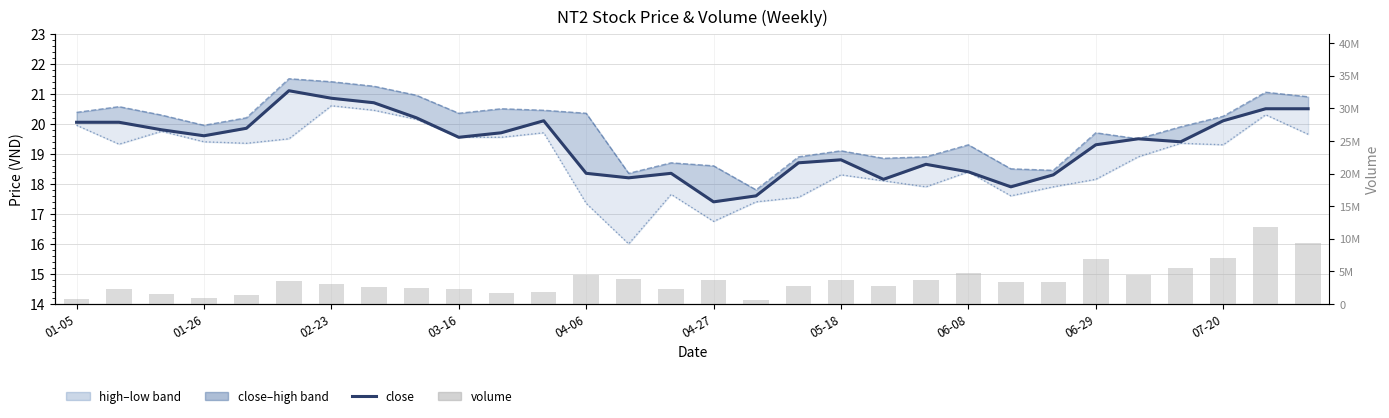

At how many categories does at least one series exceed 4371075?

8